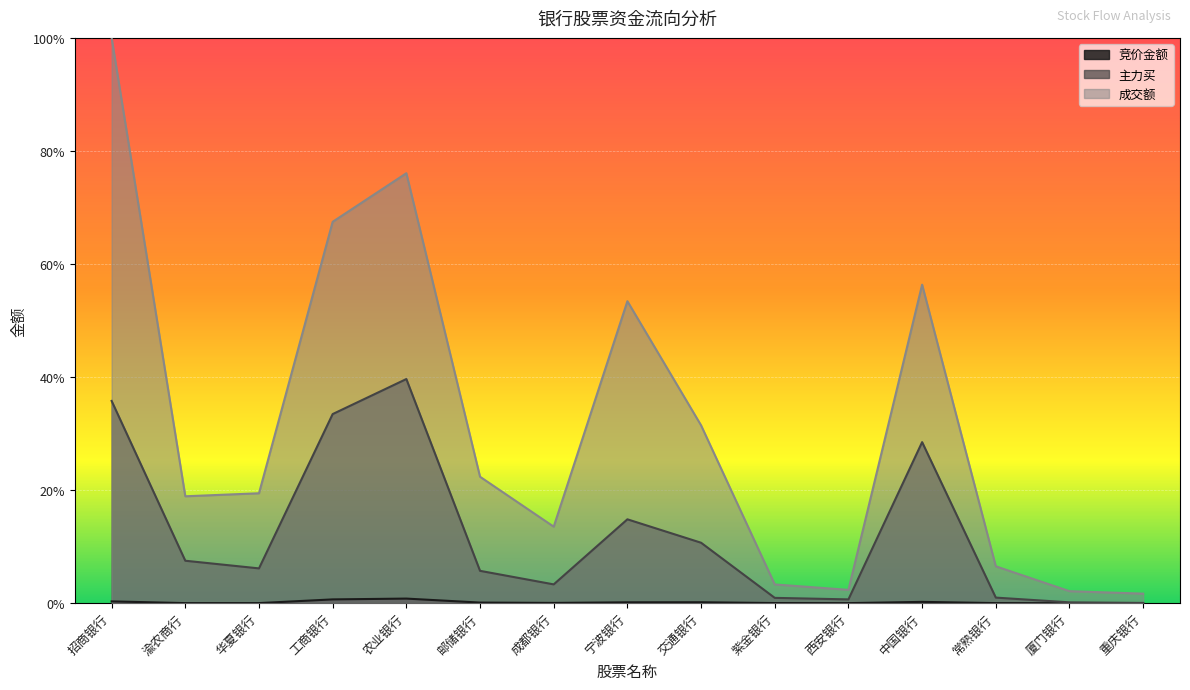

True or false: 主力买 has more than 2 interior local peaks.

True